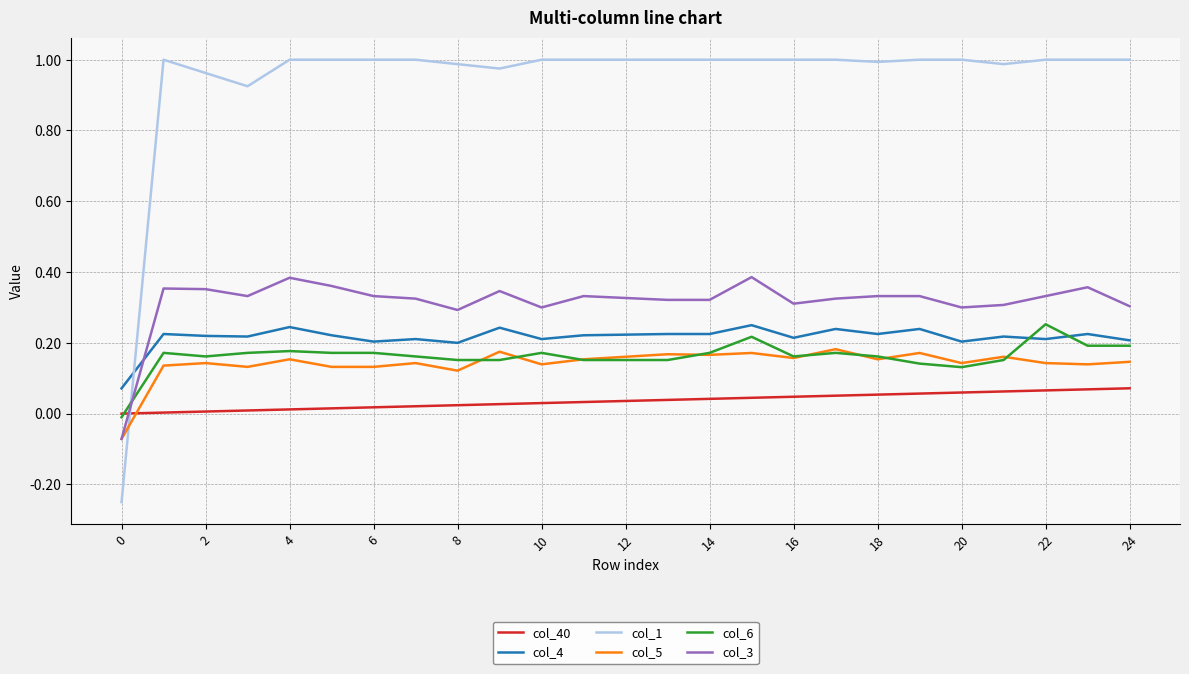

Which series has the largest total across all categories?

col_1